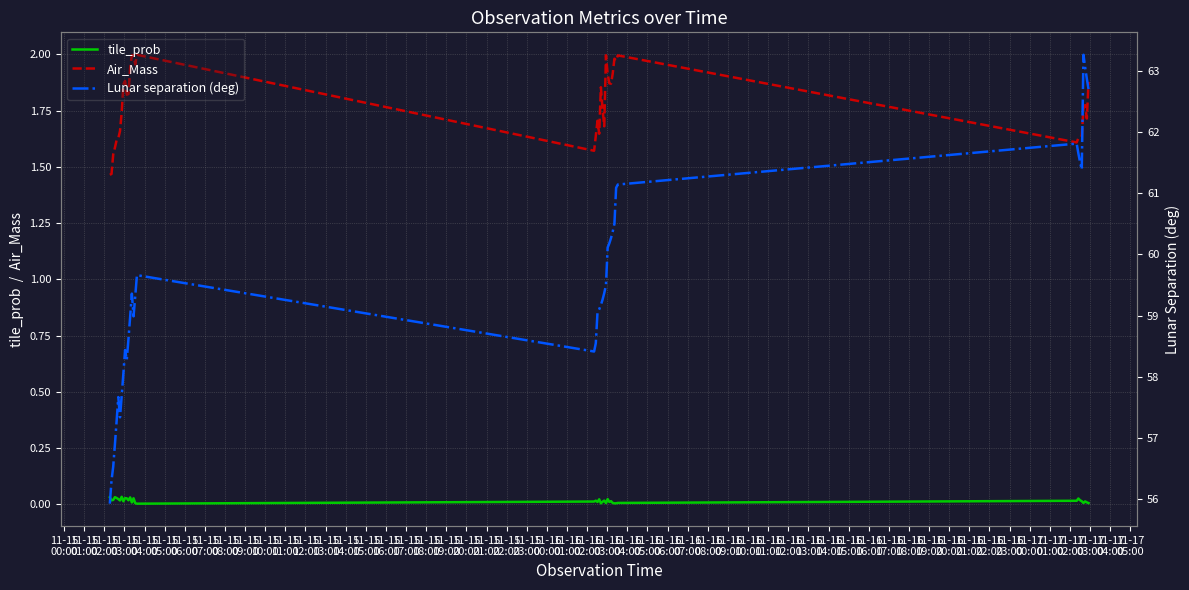

True or false: tile_prob and Air_Mass cross at least once.

False